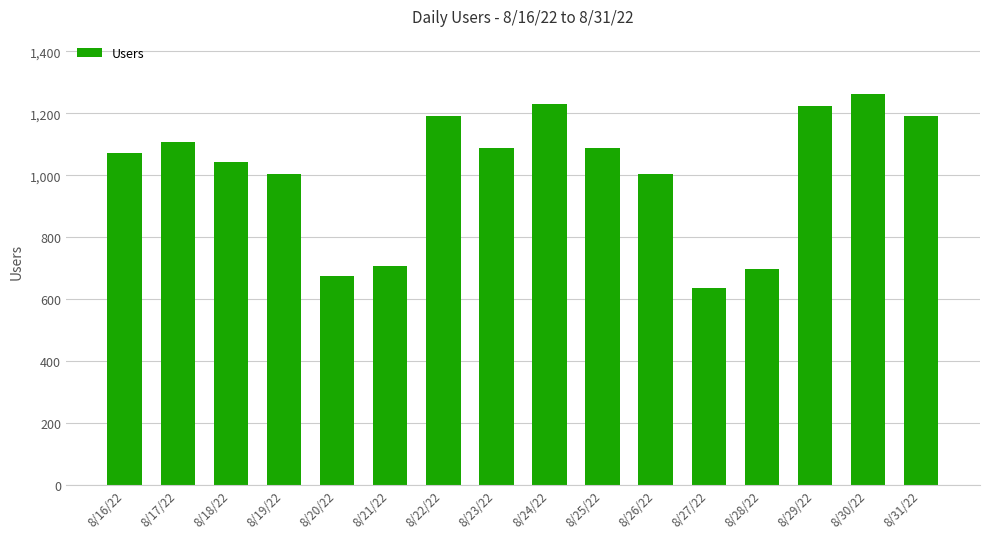

True or false: the data shows 637 at 8/27/22.

True